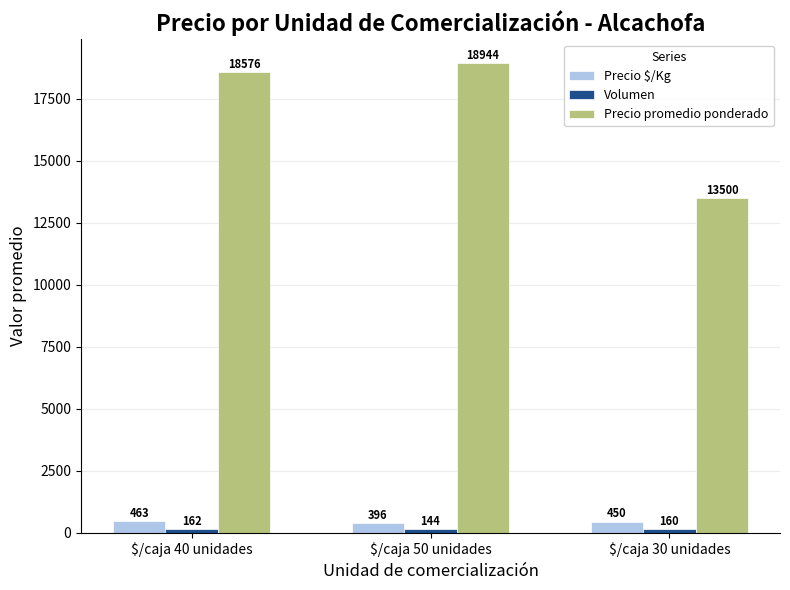

What is the total value across all series at $/caja 30 unidades?

14110